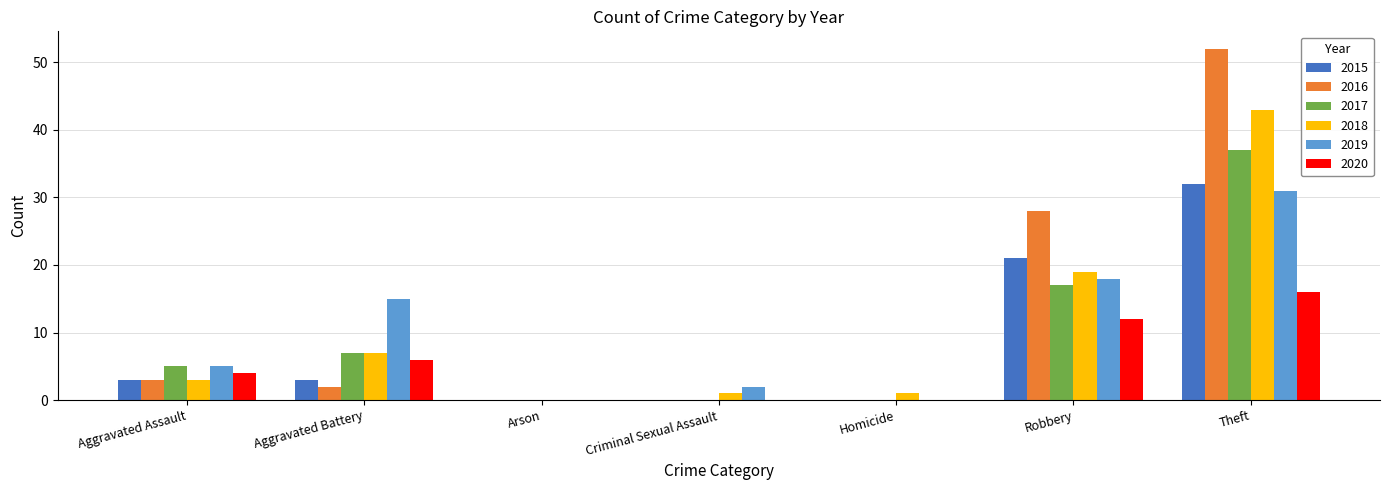

What is the difference between the 2019 values at Homicide and Aggravated Battery?

15